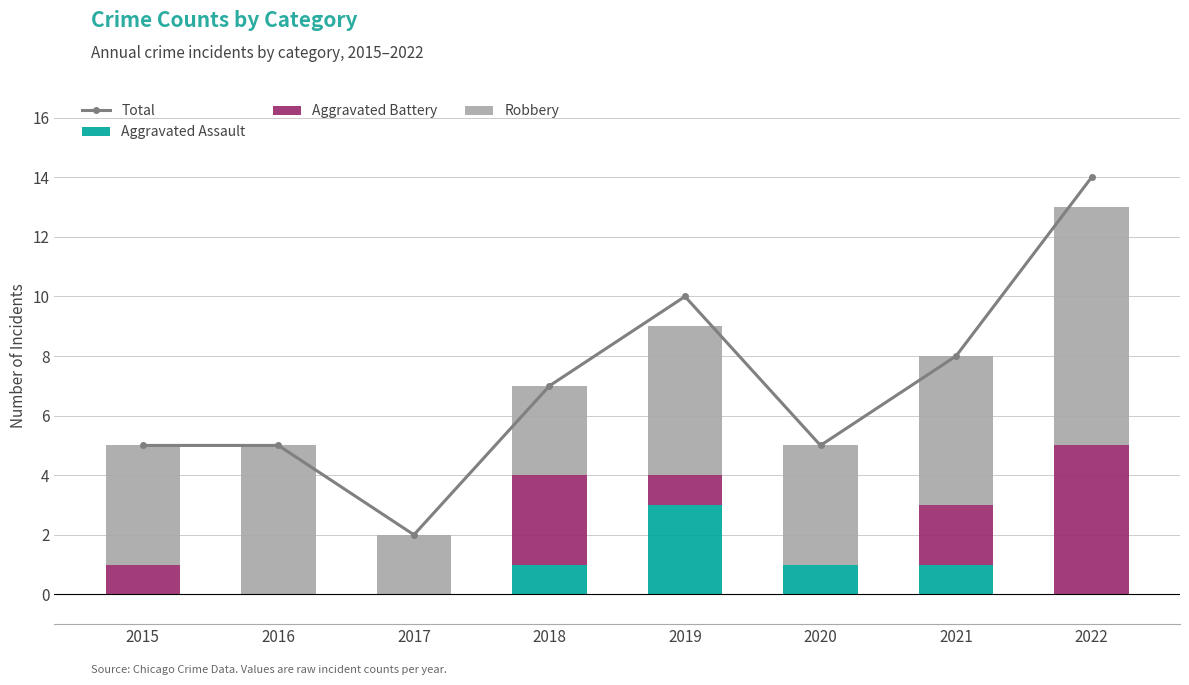

Between 2016 and 2020, which series saw the biggest shift?

Aggravated Assault